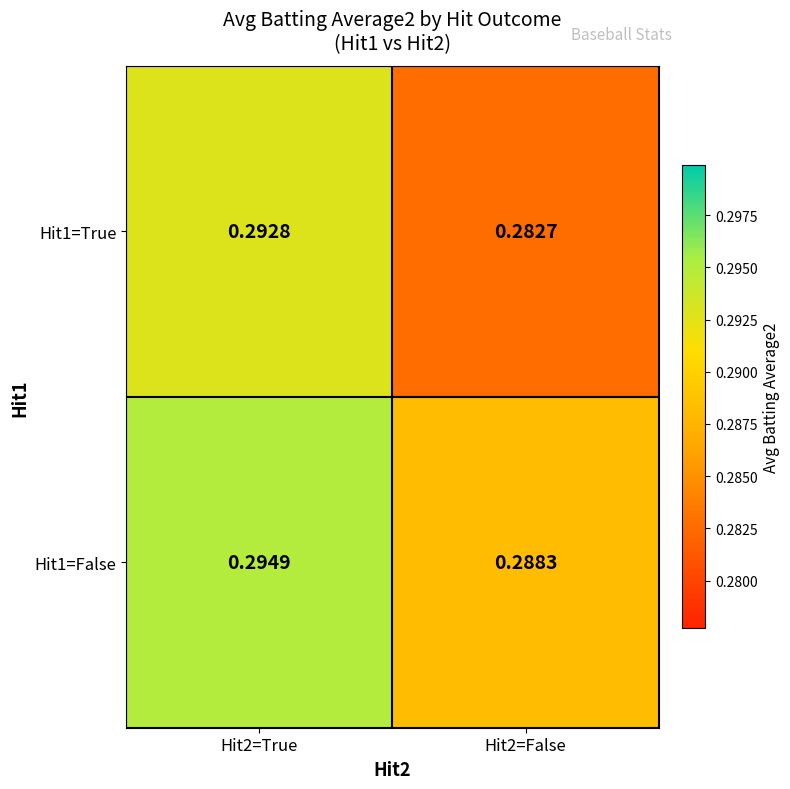

Which has a higher value, Hit2=True or Hit2=False?

Hit2=True